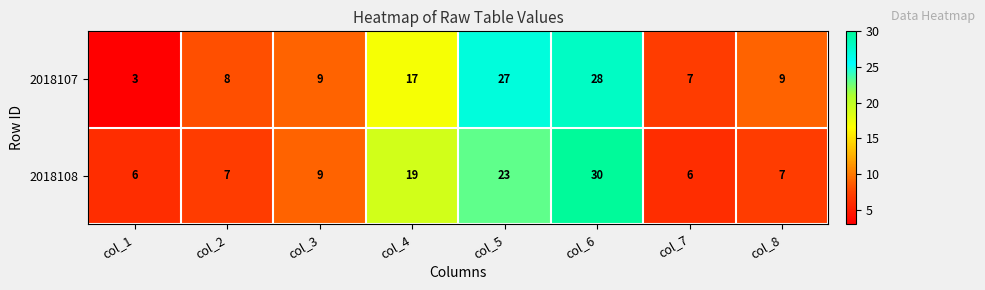

How many categories are shown in the chart?

8